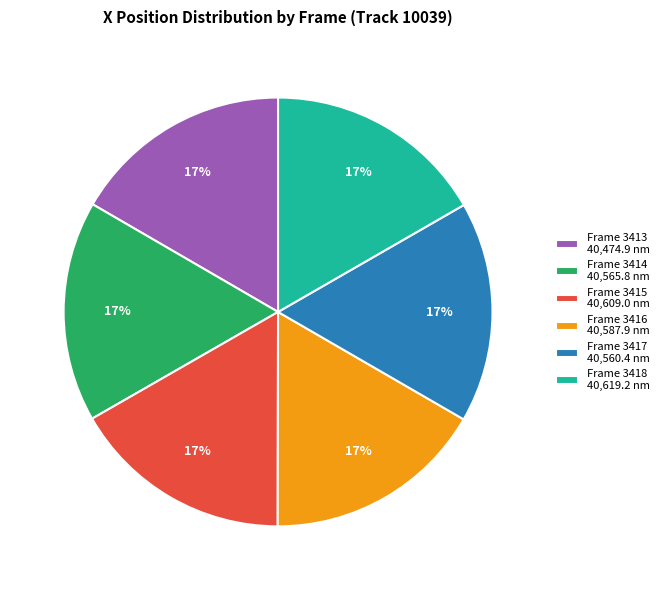

To the nearest percent, what is the average slice percentage?

17%